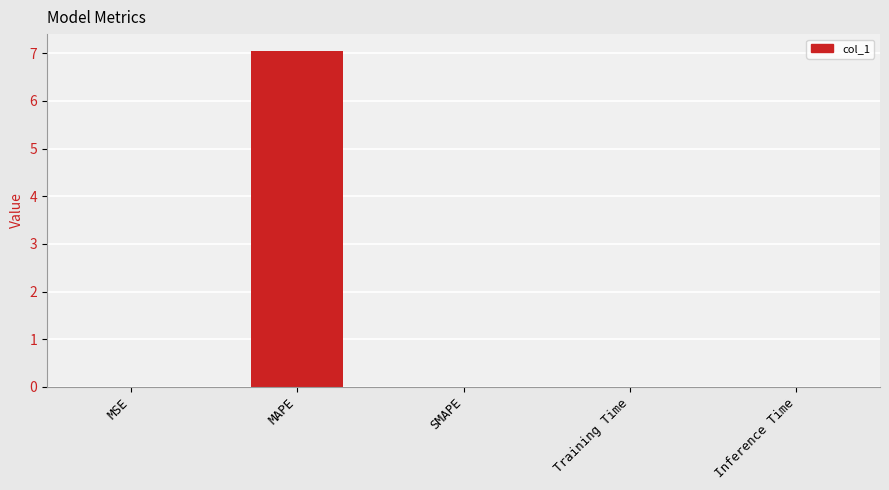

How many data points does each series have?

5